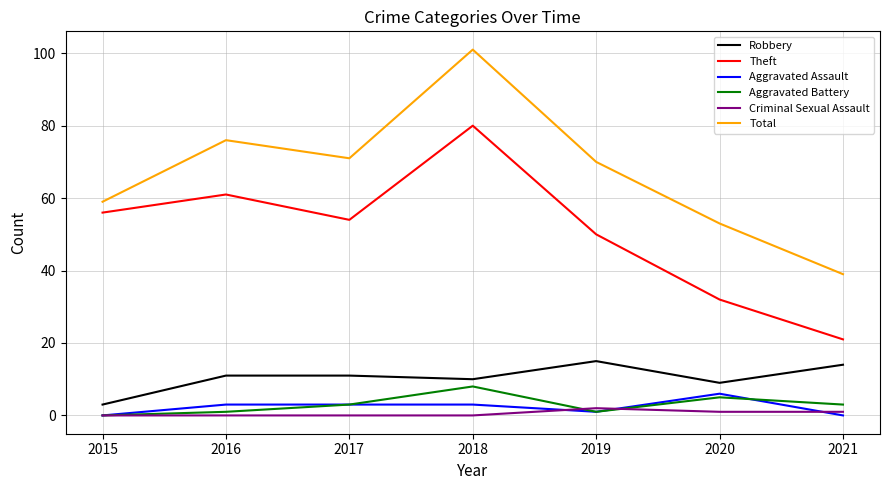

What is the highest value of the Aggravated Battery series?

8